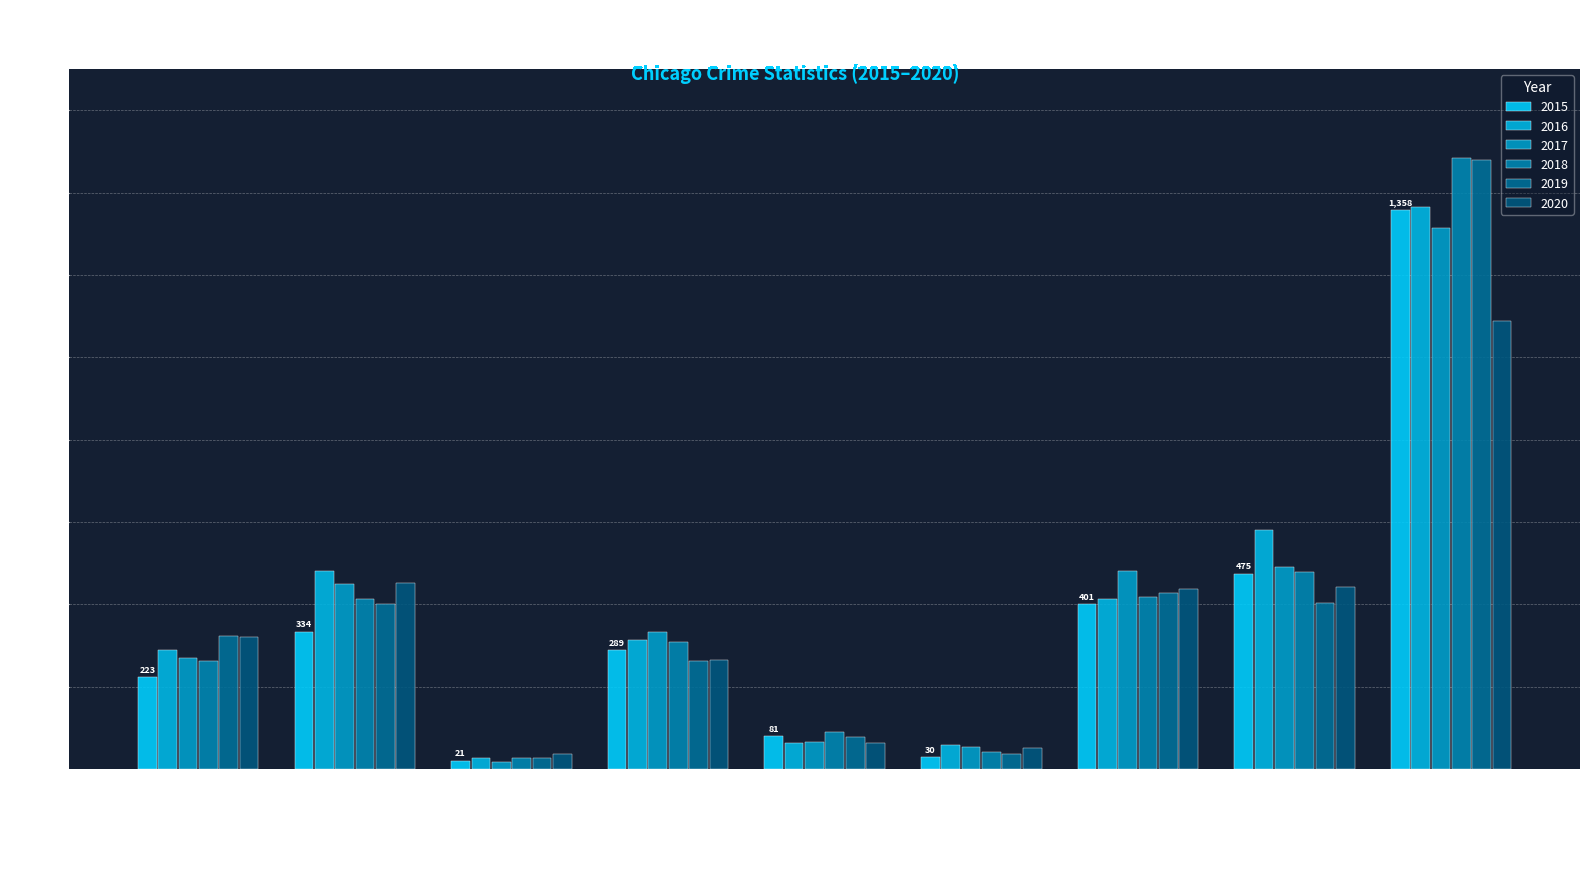

Count the number of data series in this chart.

6